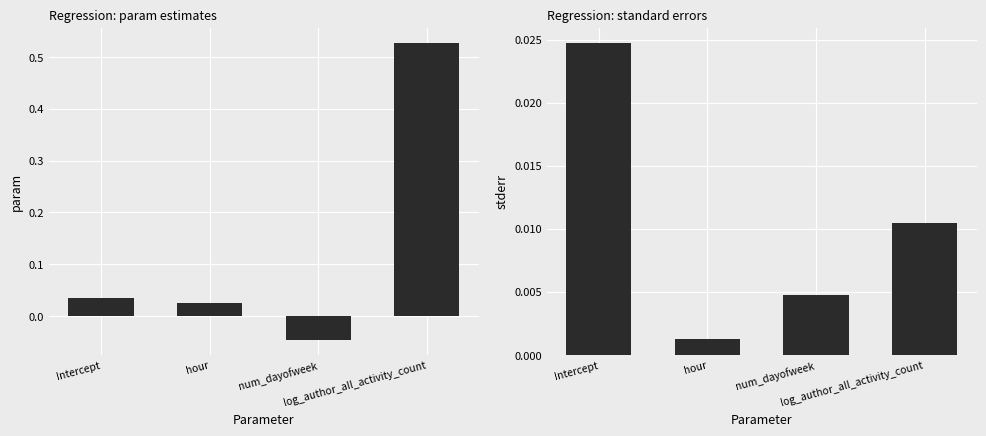

What is the label of the 1st bar from the left?

Intercept